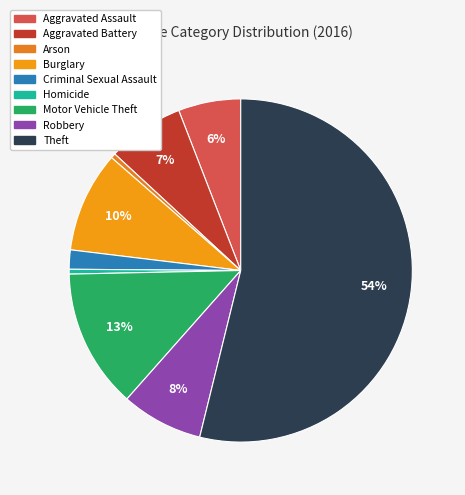

Which slice is the largest?

Theft